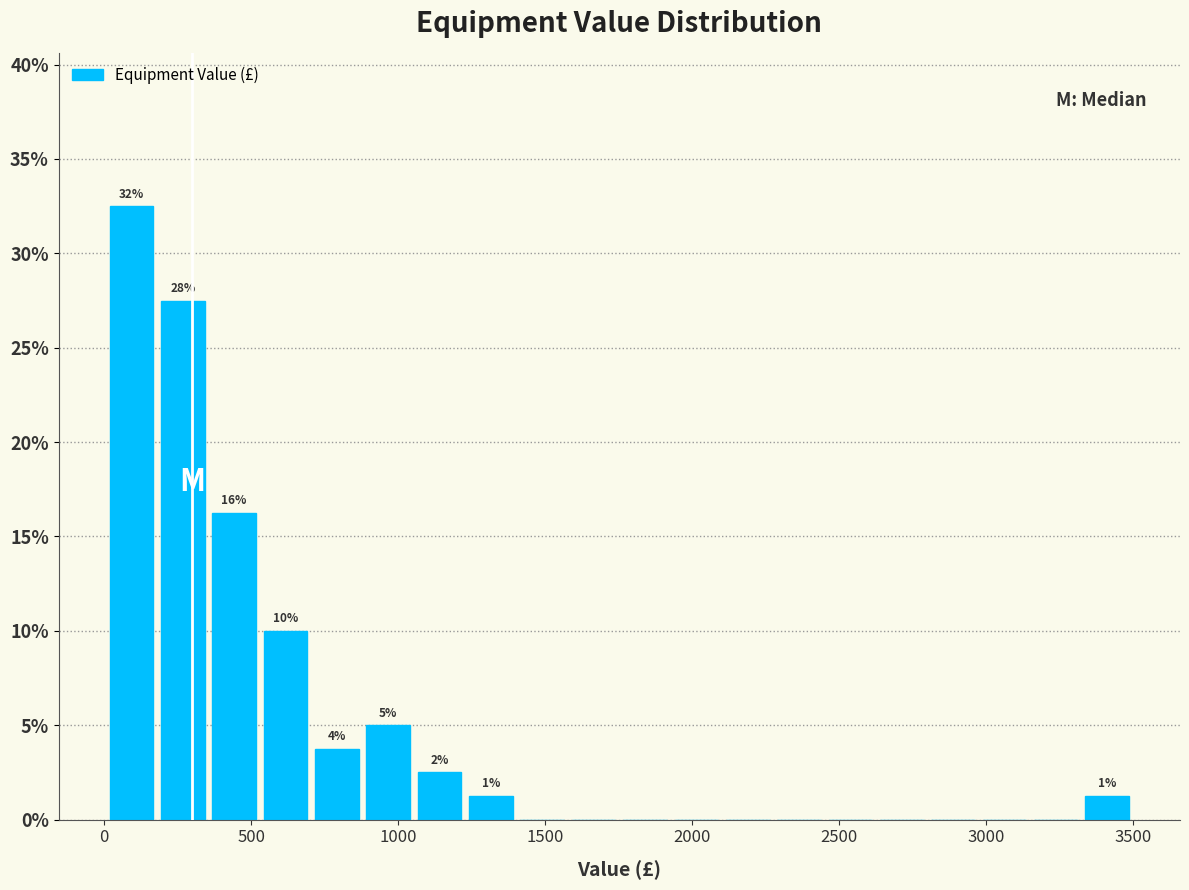

Read against the x-axis, roughly where is the centre of the tallest bar?

100